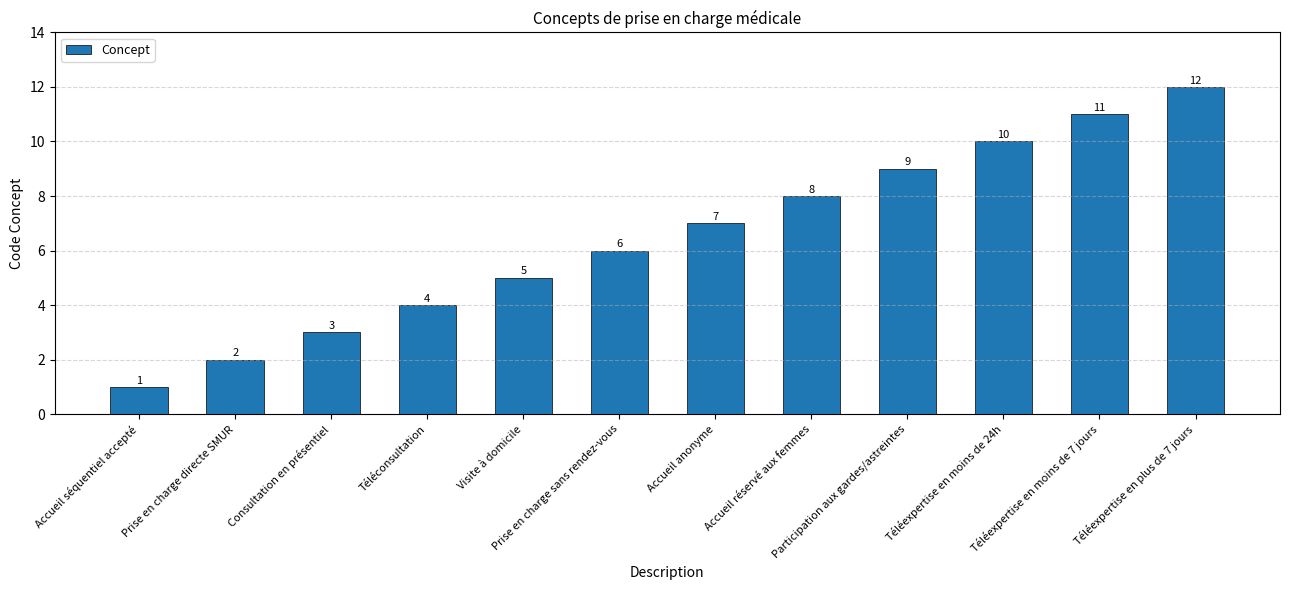

What is the change in value from Participation aux gardes/astreintes to Téléexpertise en plus de 7 jours?

+3